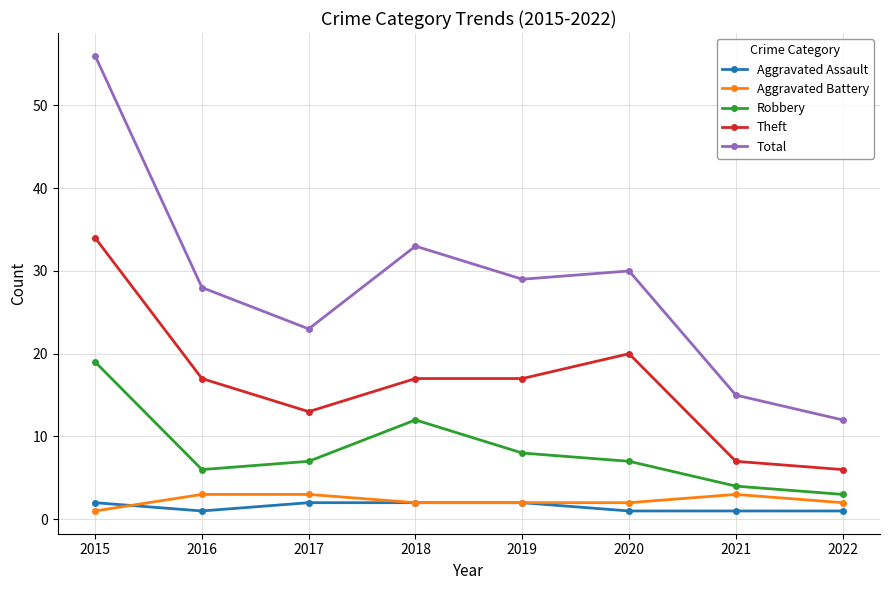

How many interior local valleys does the Robbery series have?

1